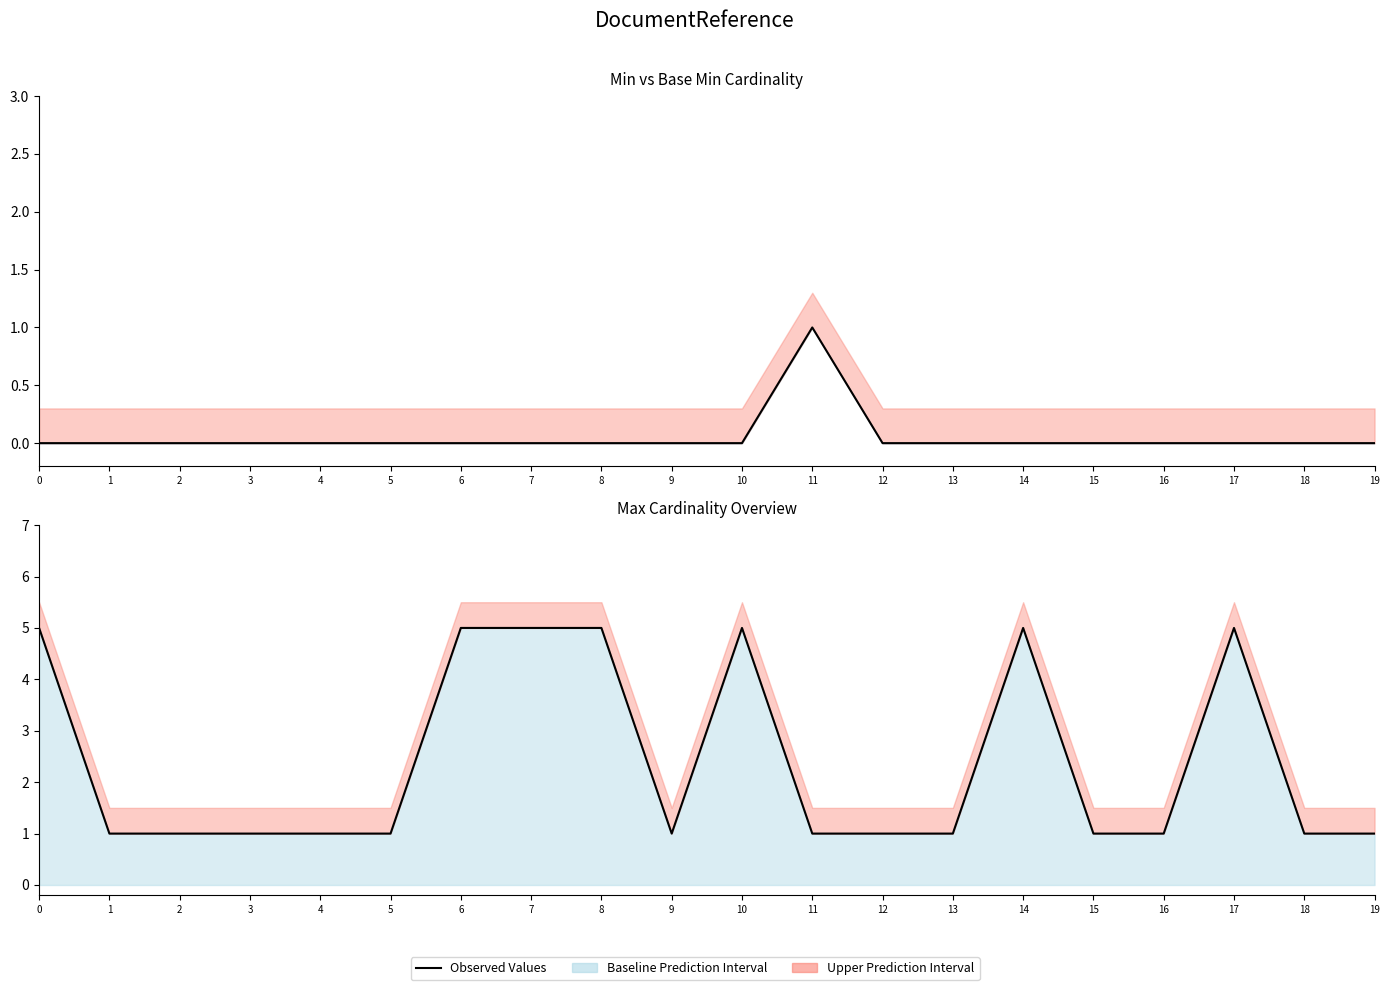

How many Min Values values are between 0 and 1?

20